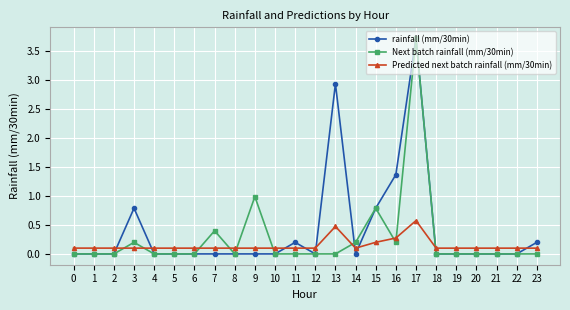

True or false: Next batch rainfall (mm/30min) and Predicted next batch rainfall (mm/30min) intersect in this chart.

True